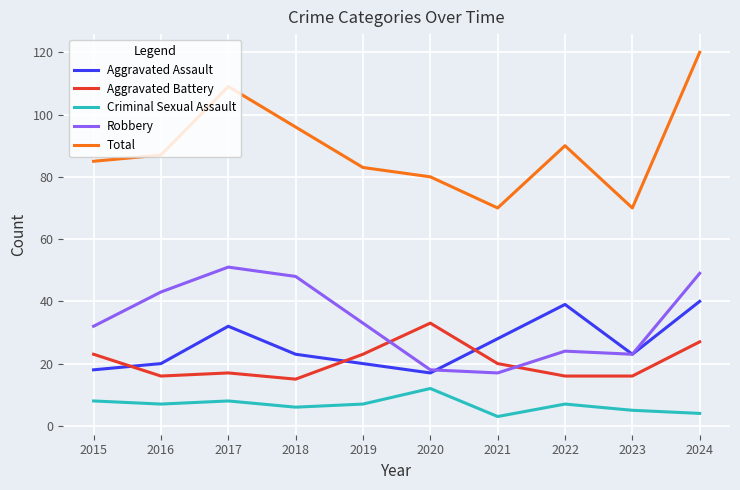

True or false: Total and Aggravated Battery intersect in this chart.

False